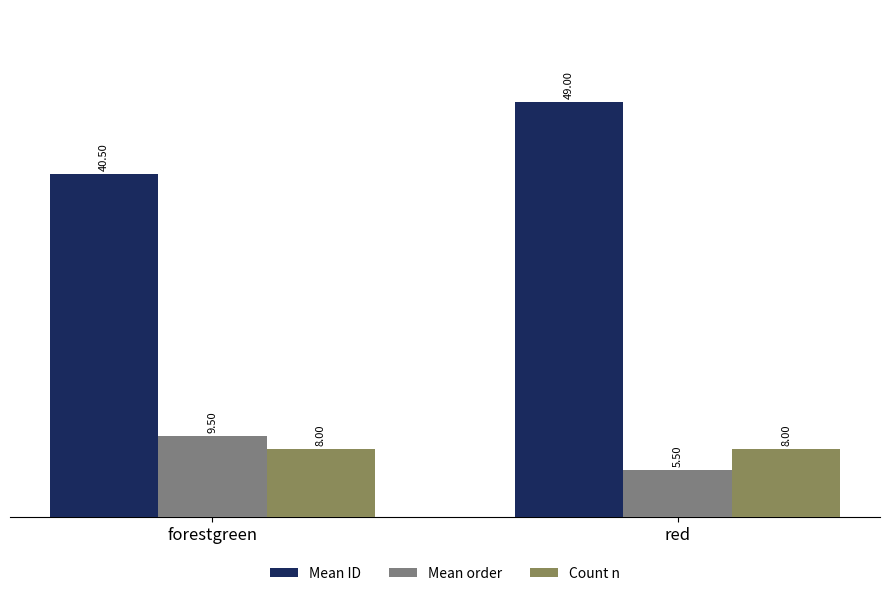

What is the label of the 2nd bar from the left?

red